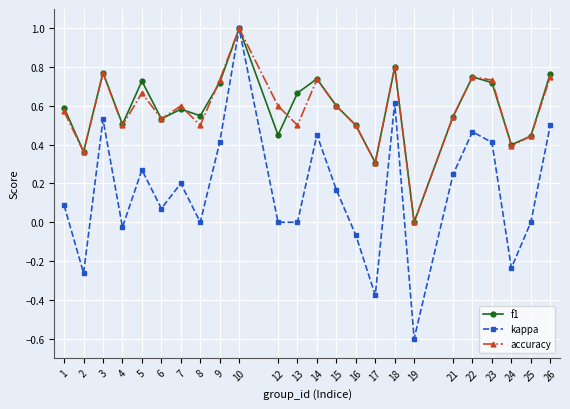

What are all the series names shown in the legend?

f1, kappa, accuracy